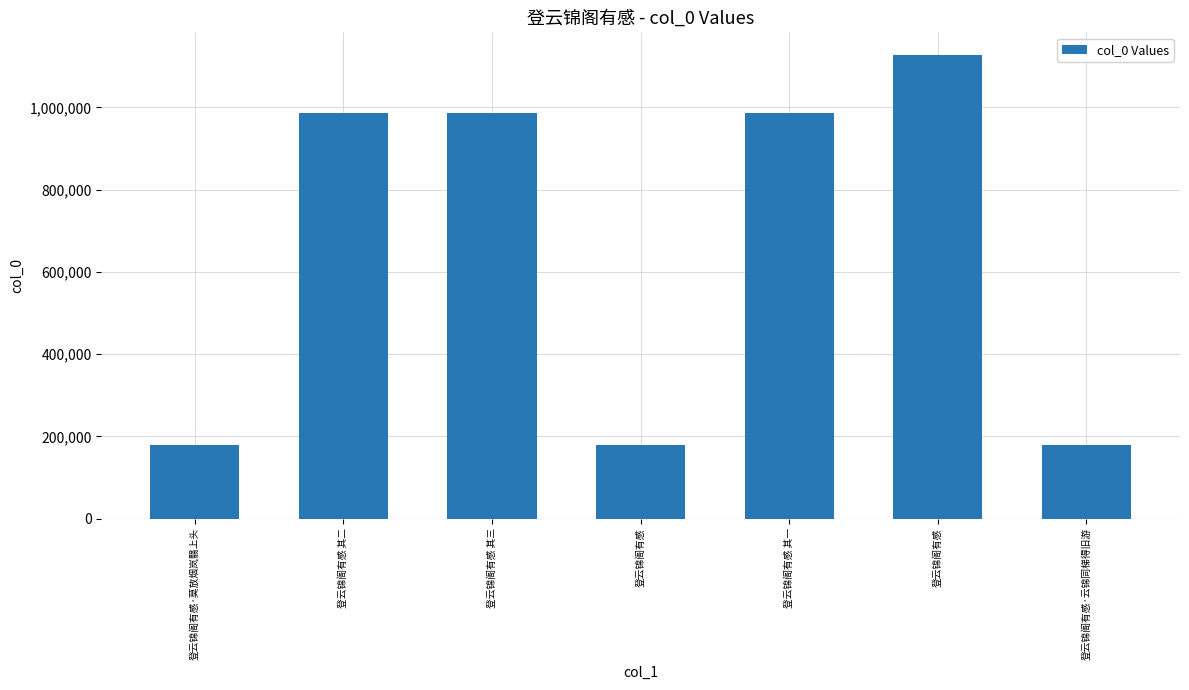

Between 登云锦阁有感 其一 and 登云锦阁有感·云锦同梯得旧游, which is larger?

登云锦阁有感 其一